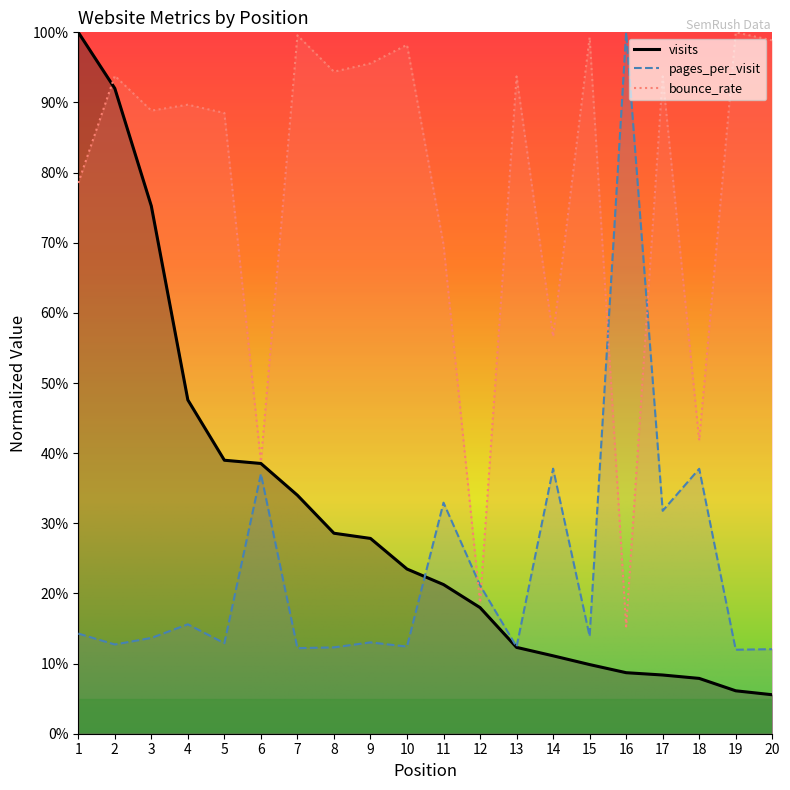

At which category is the sum across all series the highest?

2